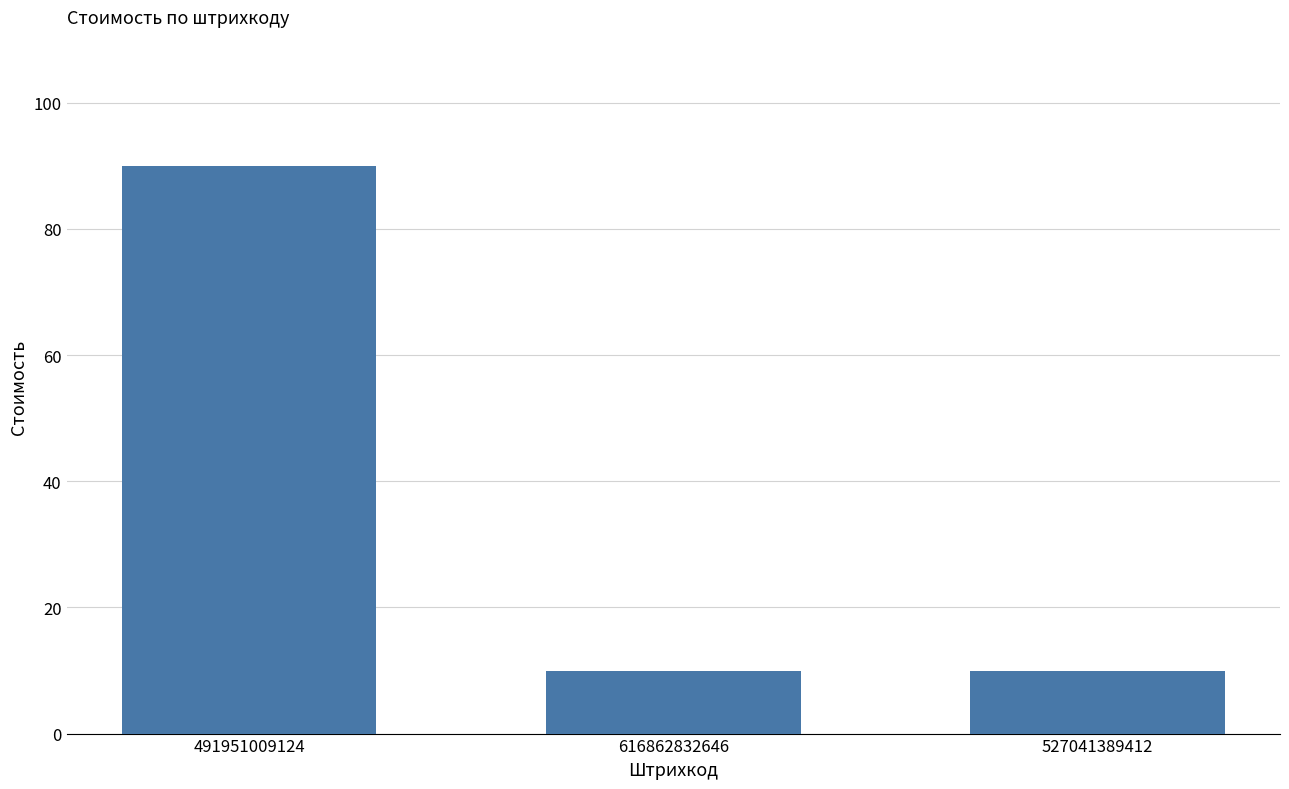

What is the label of the 2nd bar from the right?

616862832646